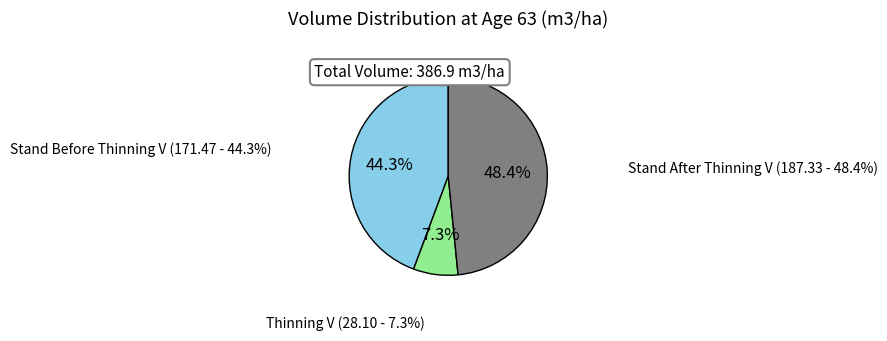

To the nearest percent, what percentage of the pie is Stand Before Thinning V?

44%